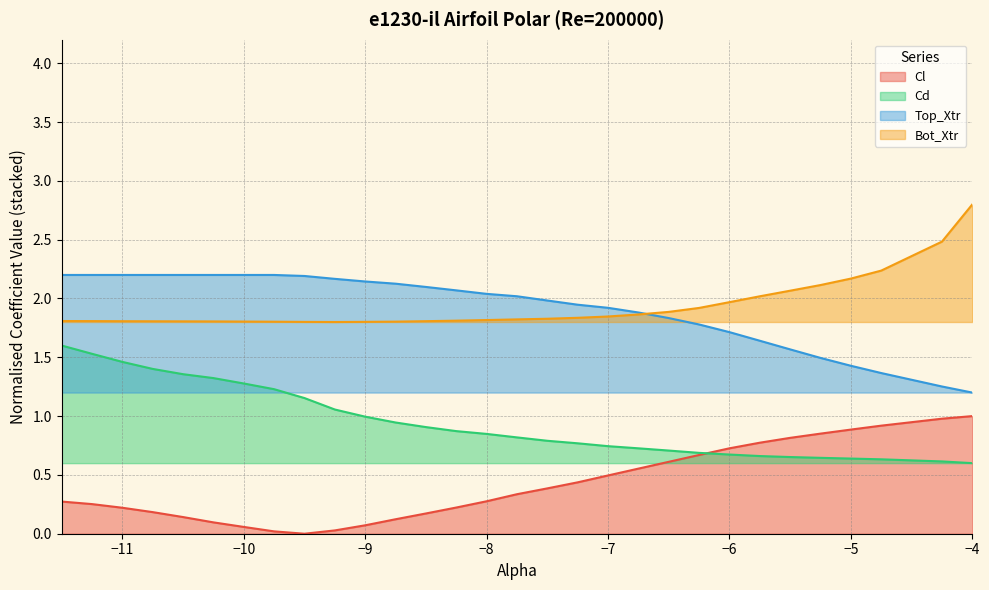

True or false: Top_Xtr and Cd cross at least once.

False